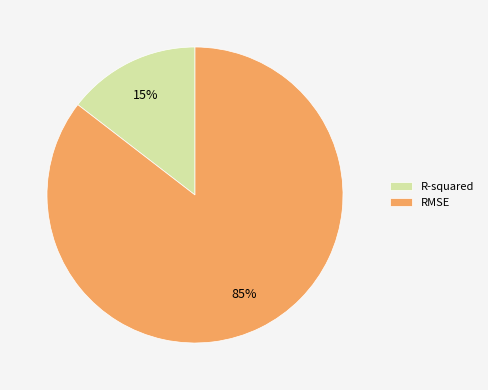

Count the number of slices in the pie.

2